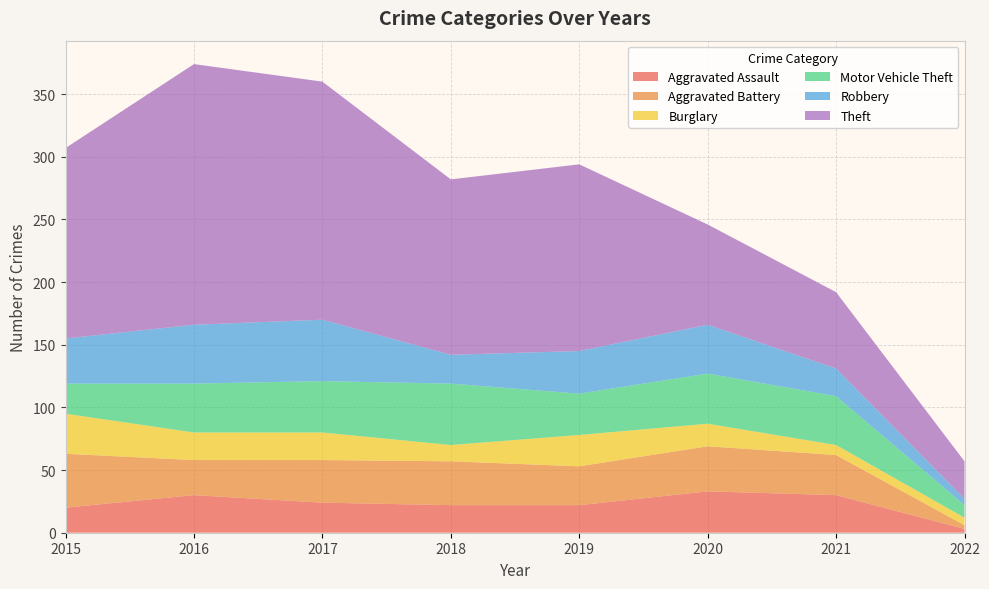

Reading left to right, transcribe all the data shown in this chart.

Aggravated Assault: 20	30	24	22	22	33	30	3
Aggravated Battery: 43	28	34	35	31	36	32	3
Burglary: 32	22	22	13	25	18	8	6
Motor Vehicle Theft: 24	39	41	49	33	40	39	10
Robbery: 36	47	49	23	34	39	22	5
Theft: 152	208	190	140	149	80	61	30